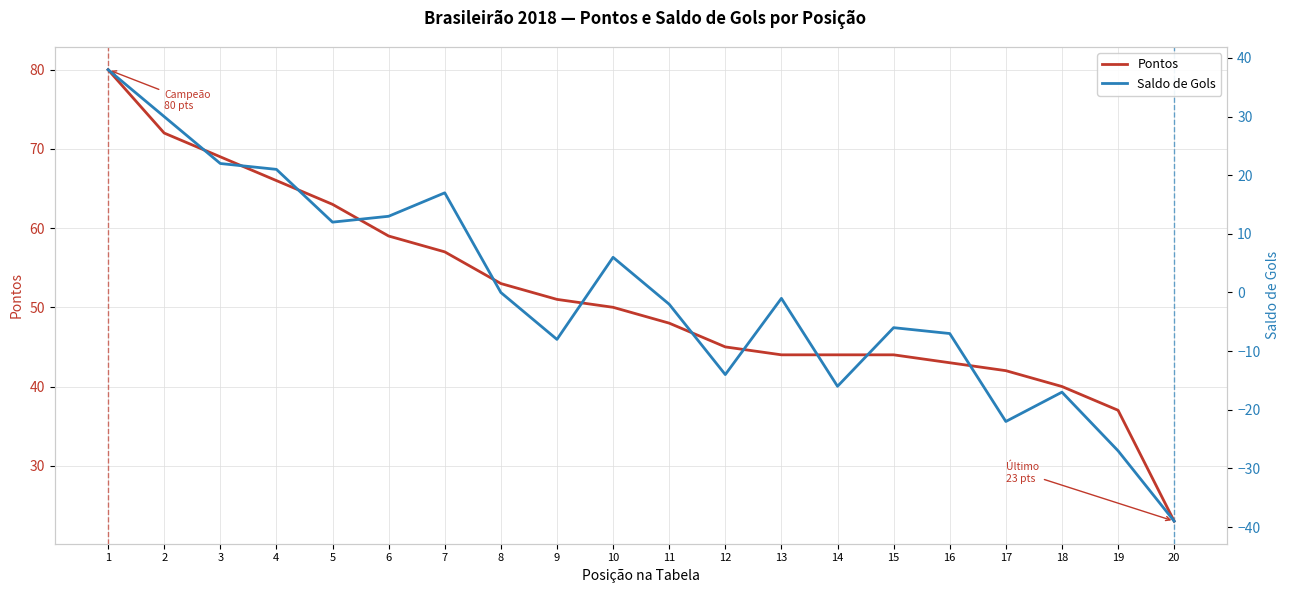

What is the greatest value displayed?

80